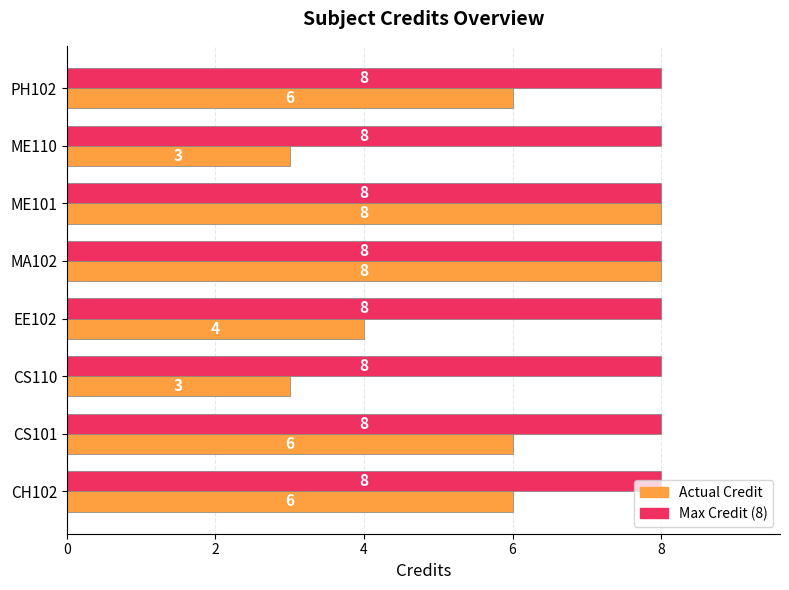

What is the total value across all series at CS110?

11